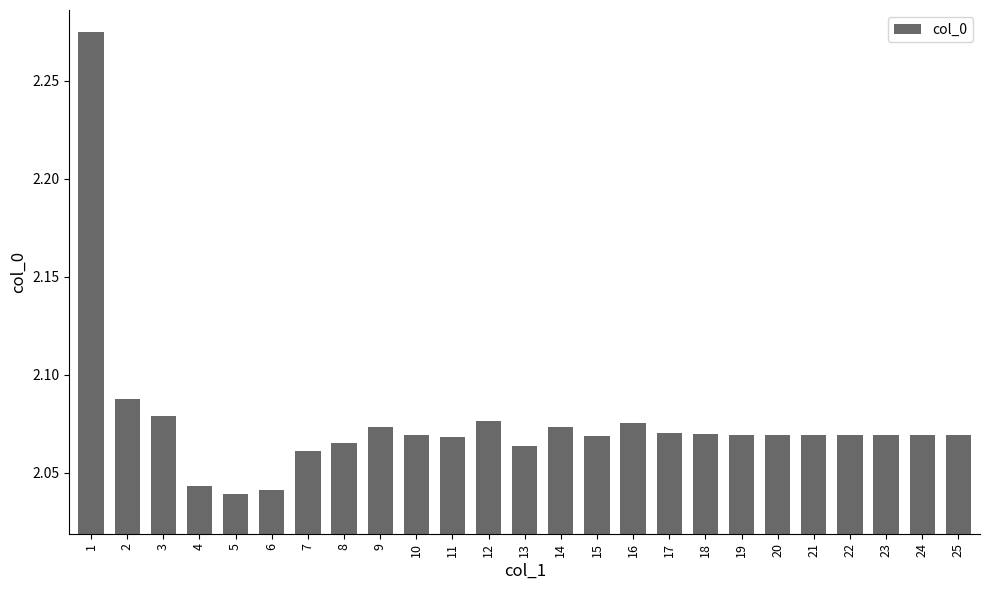

Count the values in the range 2 to 3.

25